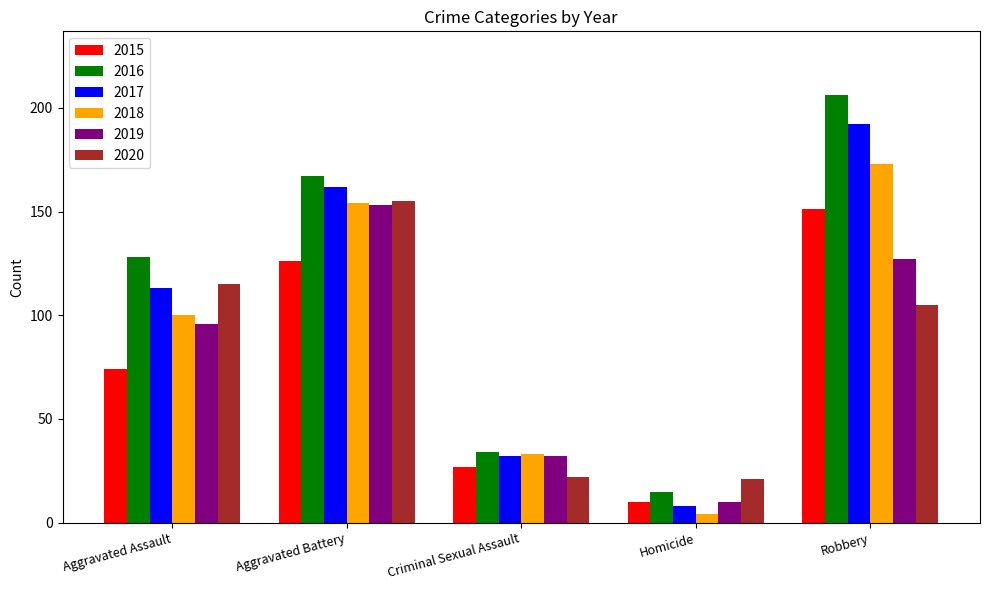

Rank the series by their maximum value, from lowest to highest.

2015, 2019, 2020, 2018, 2017, 2016